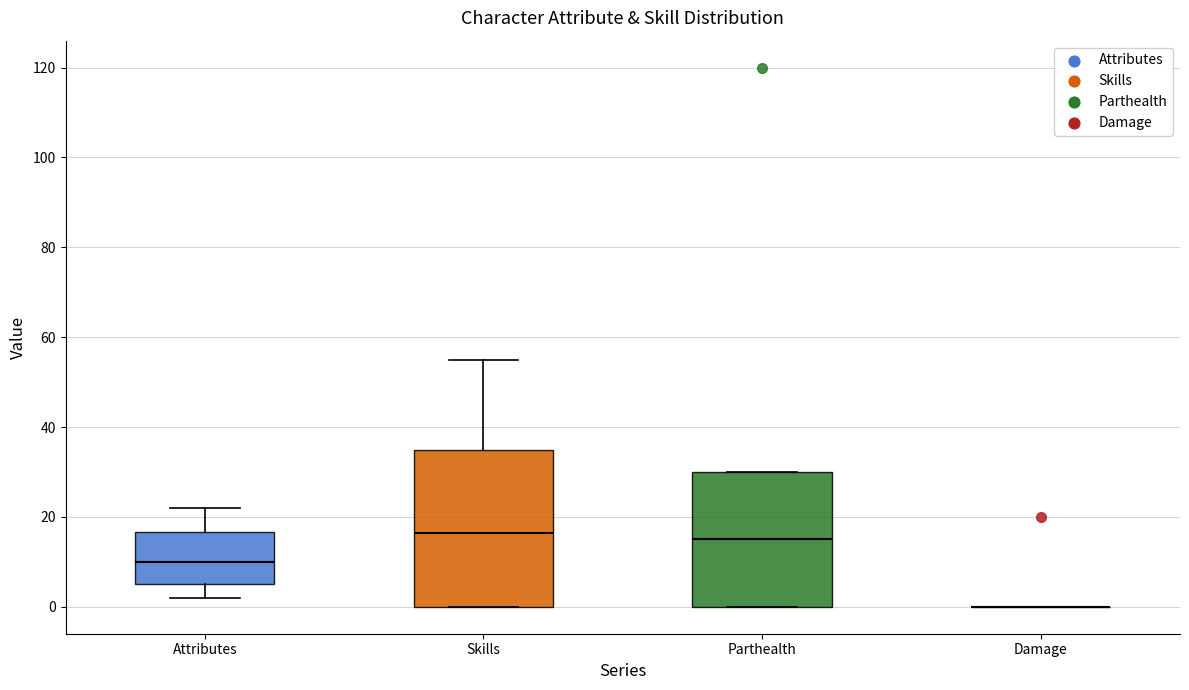

Reading left to right, transcribe this box plot: for each box, give where its median line is, the range the box spans, and where its two whiskers end, as read against the y-axis. The values are not printed on the chart, so give them approximately, as read against the axis.

Attributes: median 10, box 6 to 16, whiskers 2 to 22
Skills: median 16, box 0 to 36, whiskers 0 to 56
Parthealth: median 16, box 0 to 30, whiskers 0 to 30
Damage: box collapsed to a line at 0, whiskers 0 to 0